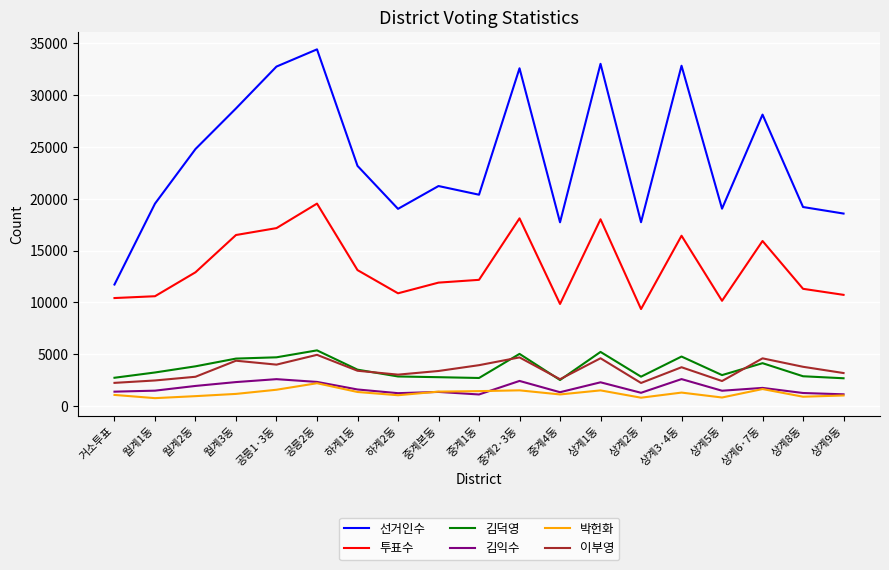

Which series changed the most between 월계3동 and 공릉1·3동?

선거인수